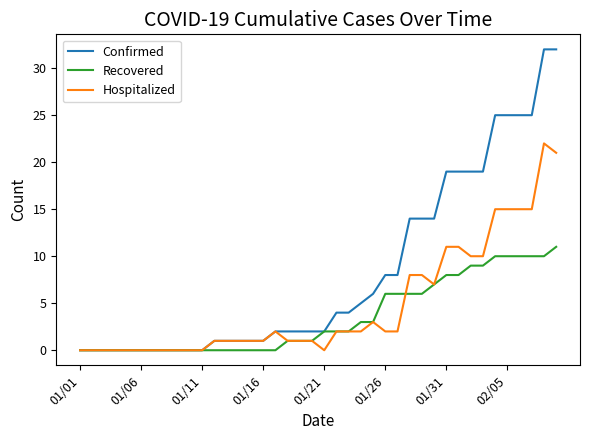

What is the highest value of the Hospitalized series?

22